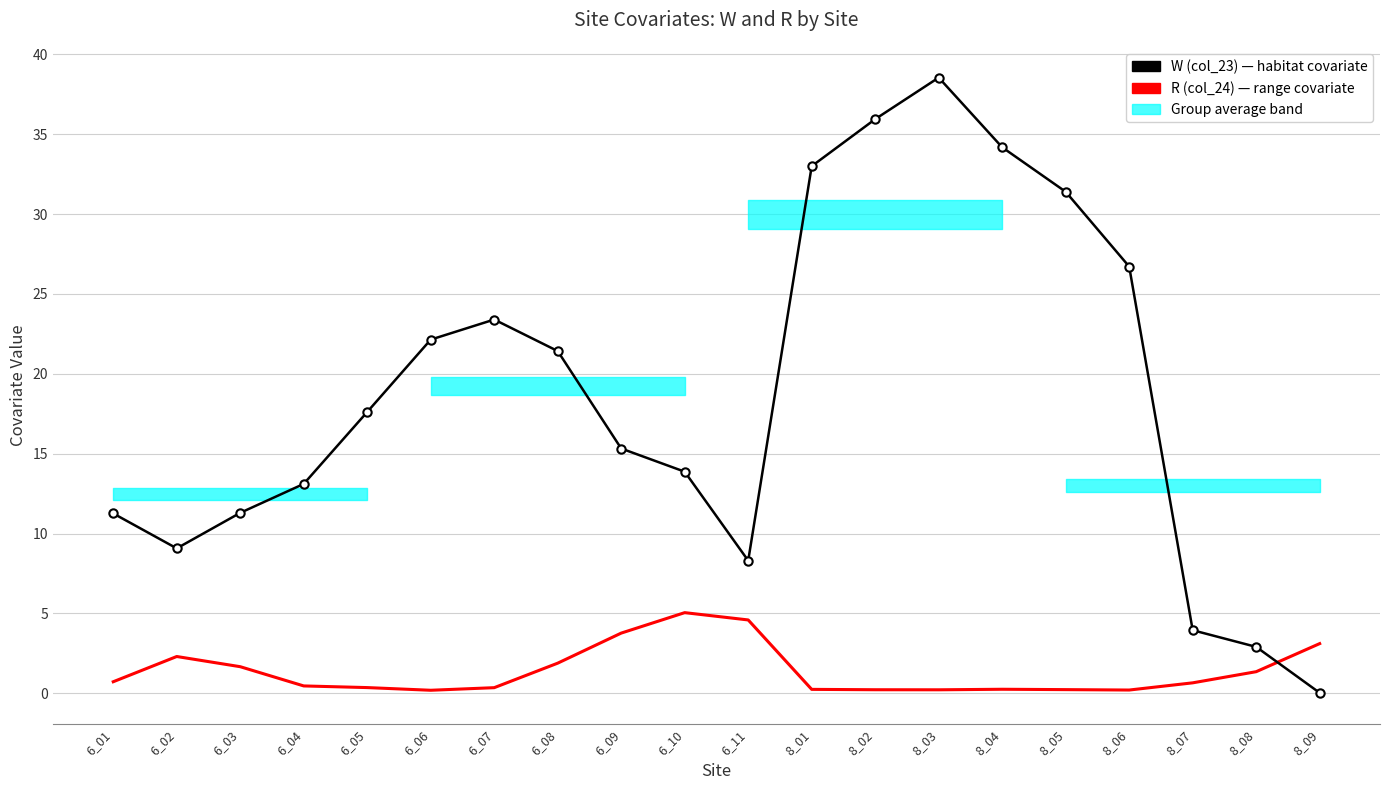

List the series in order of their overall mean, highest first.

W (col_23), R (col_24)